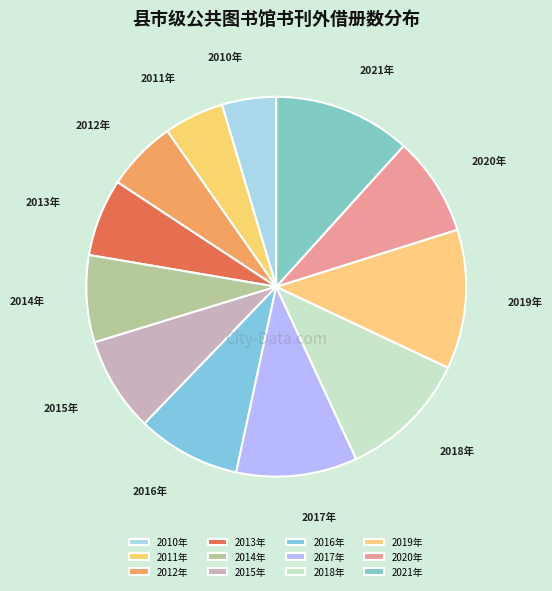

True or false: 2021年 accounts for 19% of the total.

False